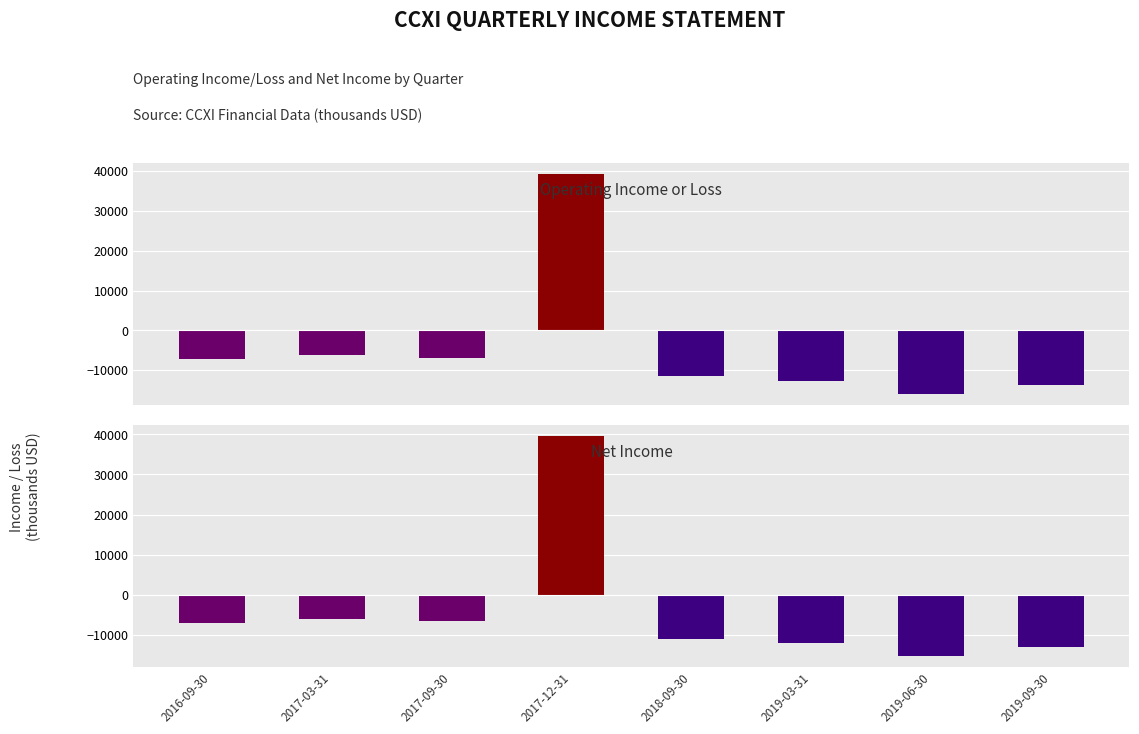

Is the value of Net Income at 2019-03-31 greater than the value of Operating Income or Loss at 2017-09-30?

No